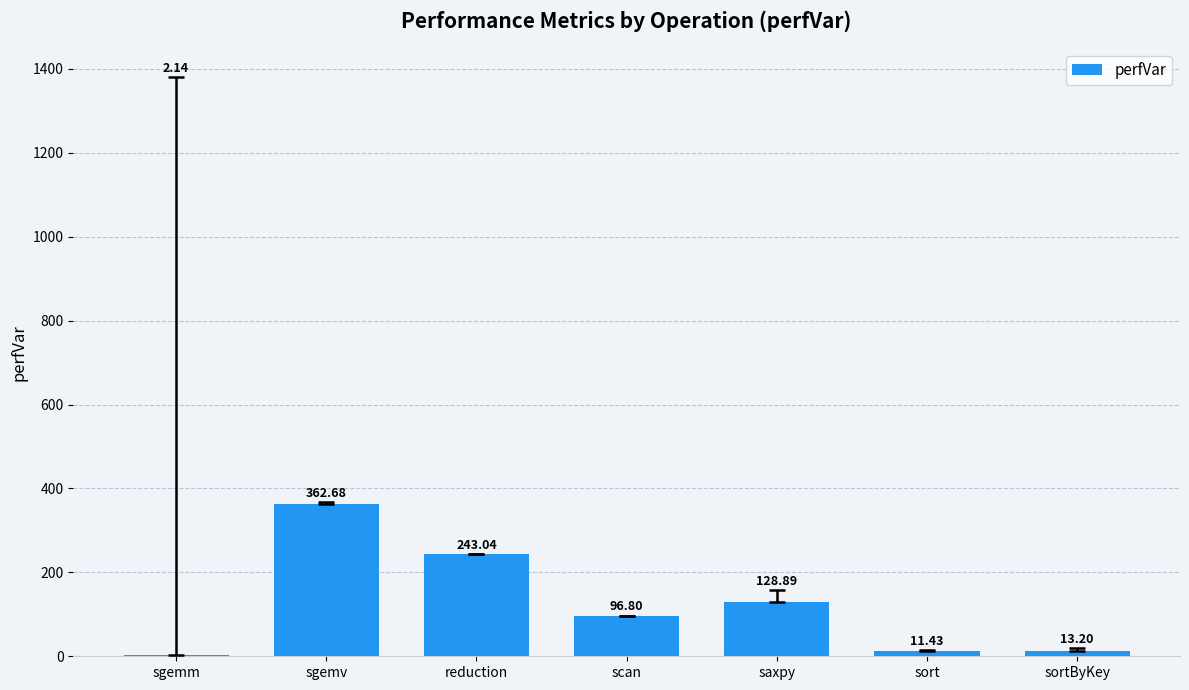

What is the approximate value at sgemv?

362.7